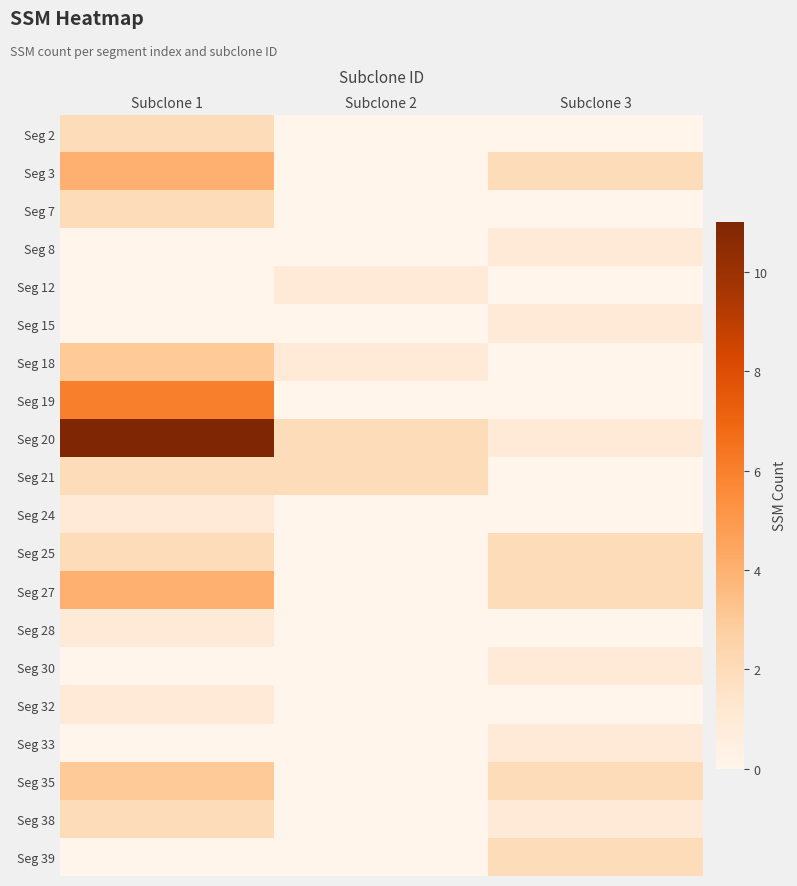

What is the total value across all series at Subclone 3?

16